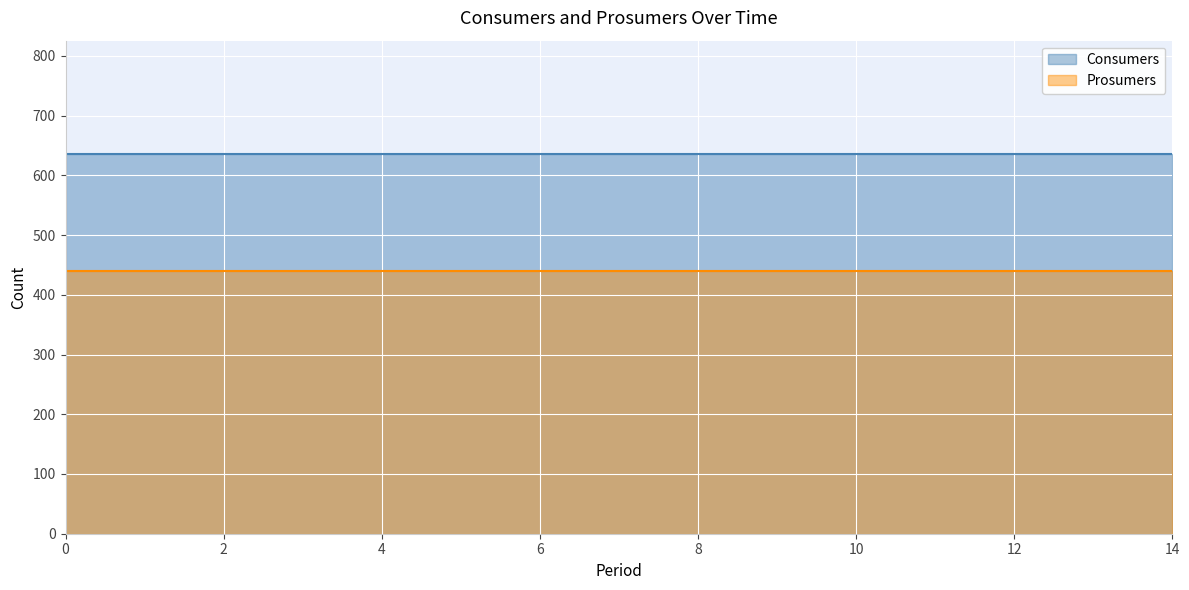

Which has a higher value, 12 or 5?

12